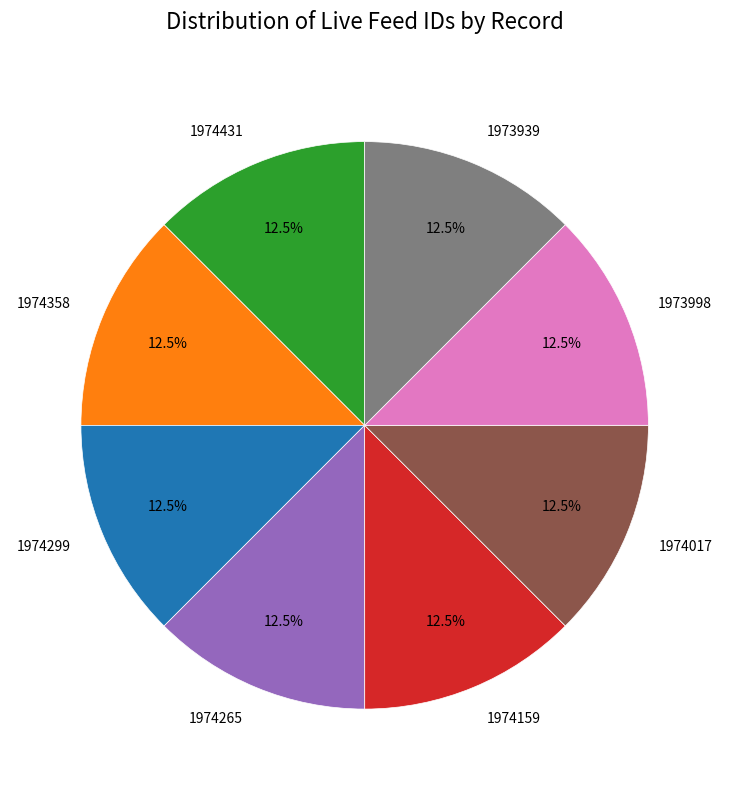

Is there a majority slice in this chart?

No